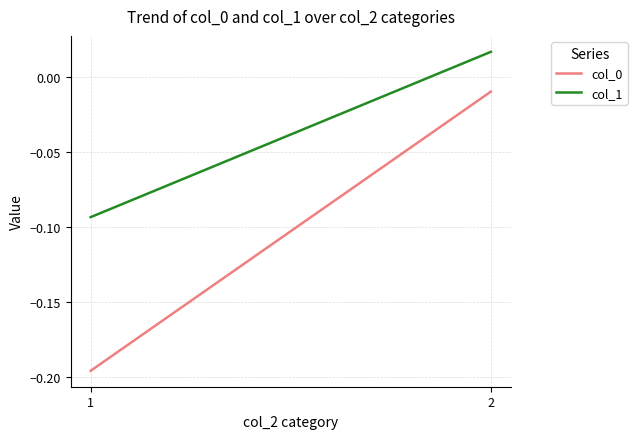

Between 1 and 2, which is larger?

2